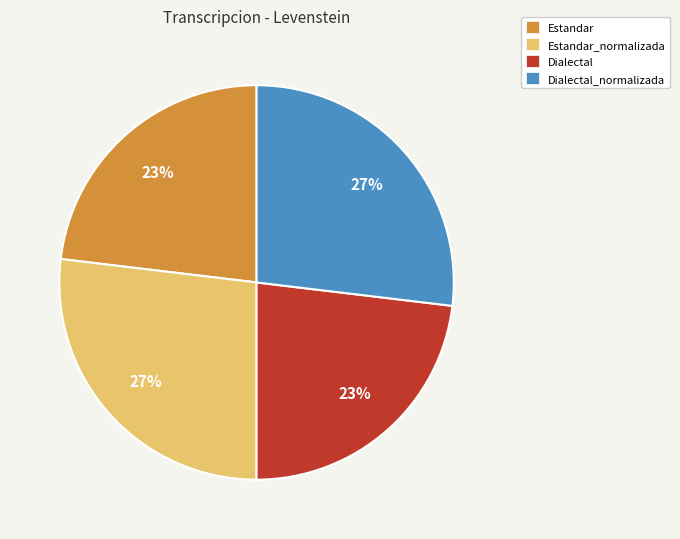

Does Dialectal_normalizada account for over 50% of the chart?

No